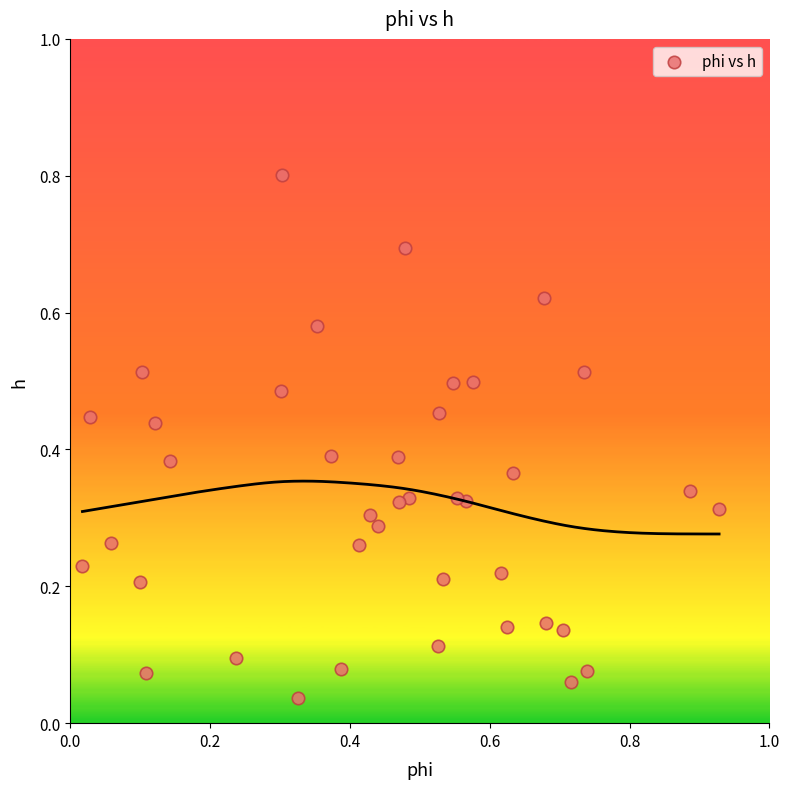

What is the range of X values (max minus min)?

0.9